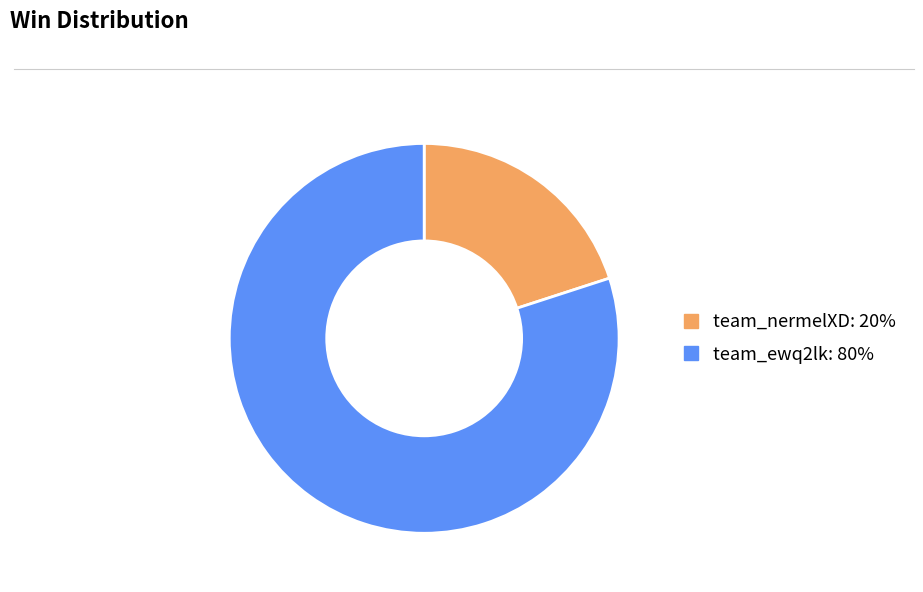

Which slice is the largest?

team_ewq2lk